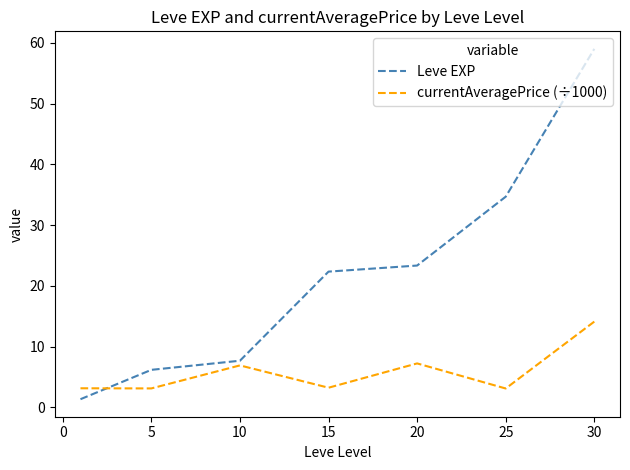

What is the maximum value shown in the chart?

59.0